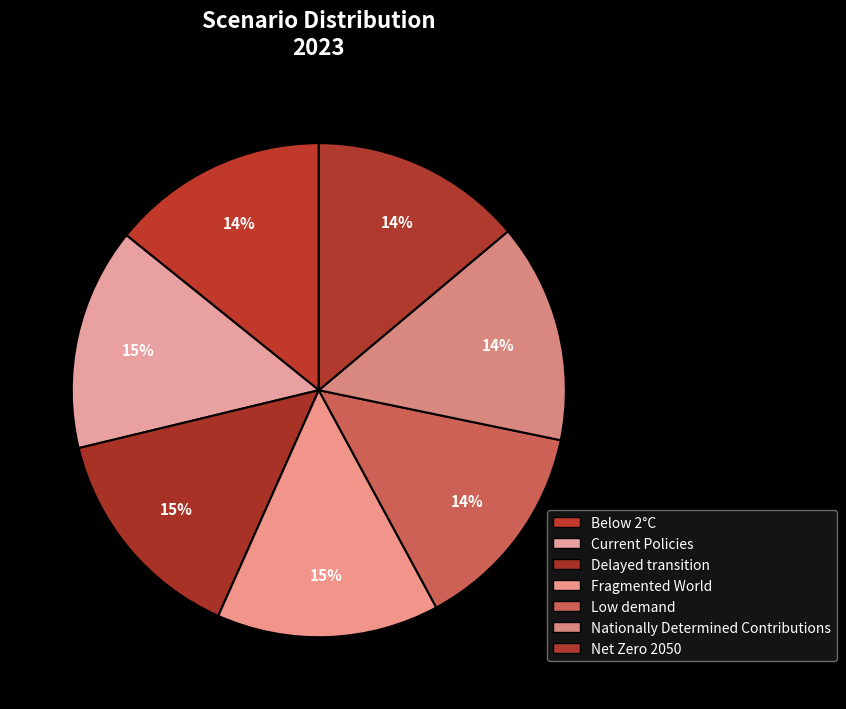

Is there any slice that represents more than half of the pie?

No